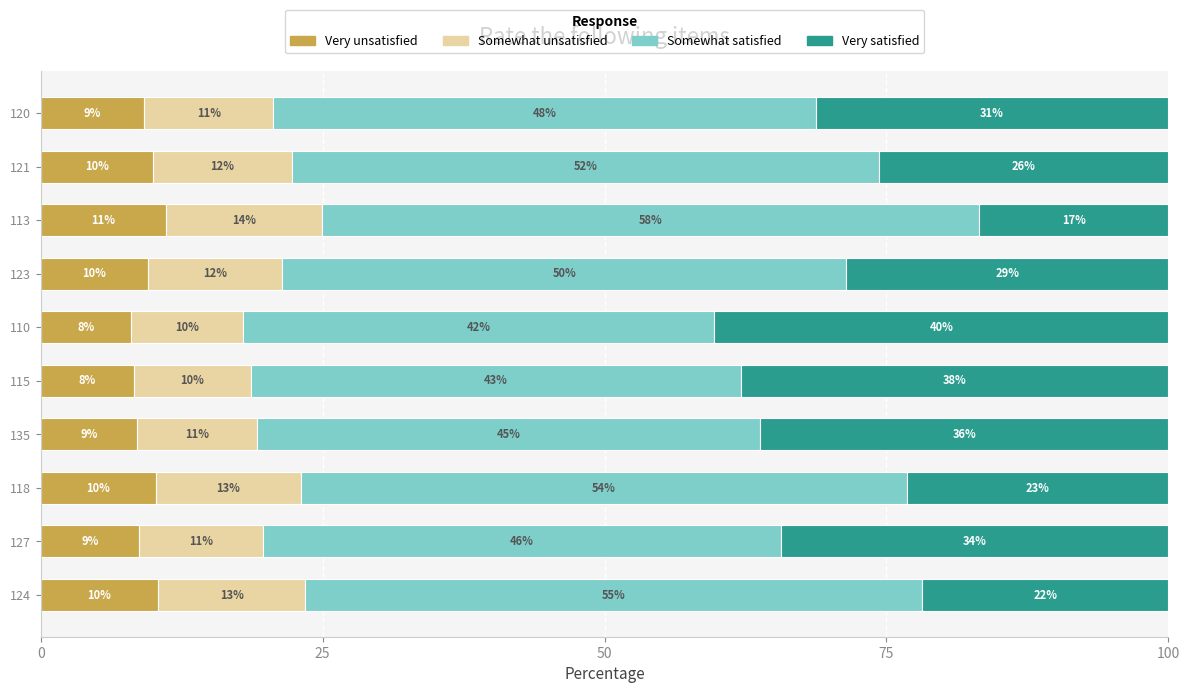

Which category has the highest value in the Very unsatisfied series?

113